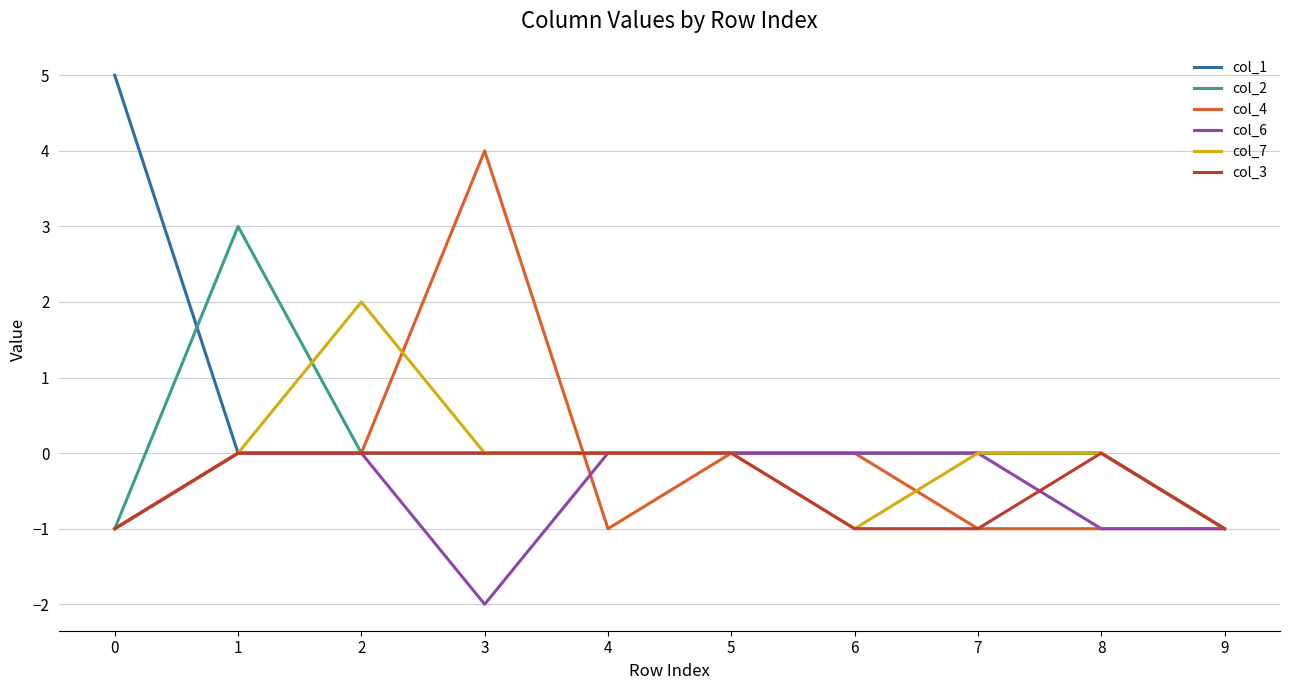

Reading left to right, extract all data points from this chart.

col_1: 0=5	1=0	2=0	3=0	4=0	5=0	6=0	7=0	8=0	9=-1
col_2: 0=-1	1=3	2=0	3=0	4=0	5=0	6=0	7=0	8=0	9=-1
col_4: 0=-1	1=0	2=0	3=4	4=-1	5=0	6=0	7=-1	8=-1	9=-1
col_6: 0=-1	1=0	2=0	3=-2	4=0	5=0	6=0	7=0	8=-1	9=-1
col_7: 0=-1	1=0	2=2	3=0	4=0	5=0	6=-1	7=0	8=0	9=-1
col_3: 0=-1	1=0	2=0	3=0	4=0	5=0	6=-1	7=-1	8=0	9=-1